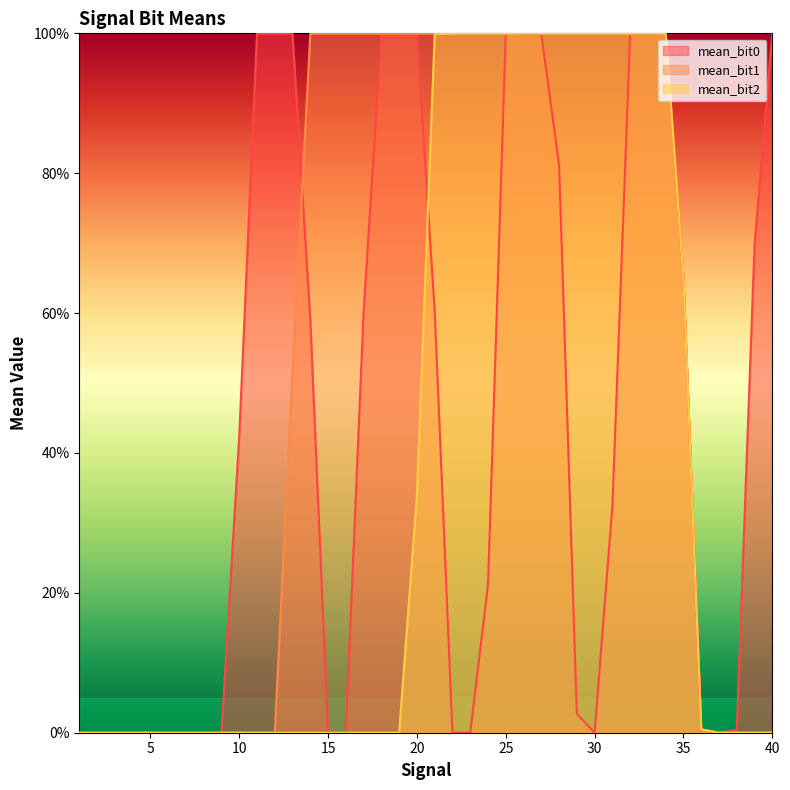

Does the chart display data point markers on the line(s)?

No